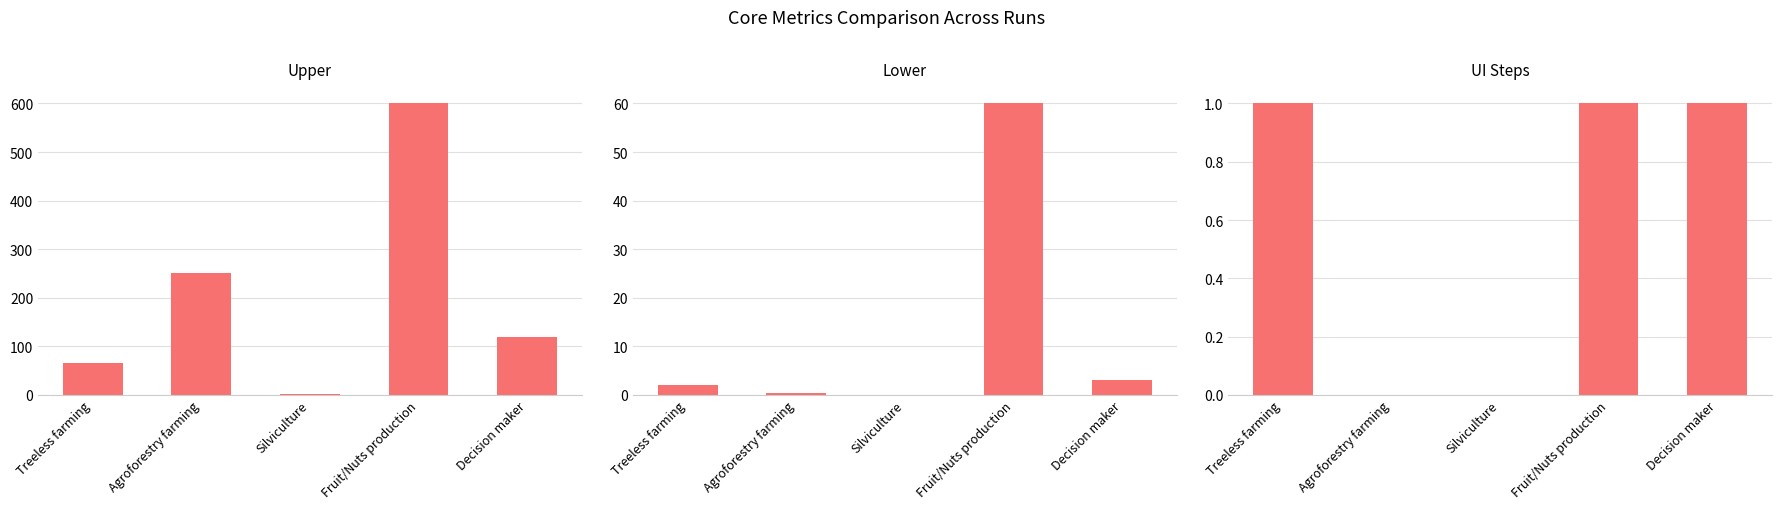

What value does the upper series have at Treeless farming?

66.0